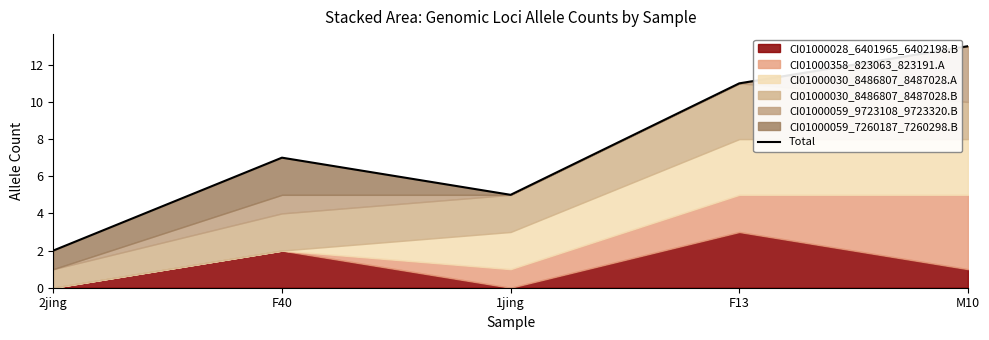

What is the average value?

8